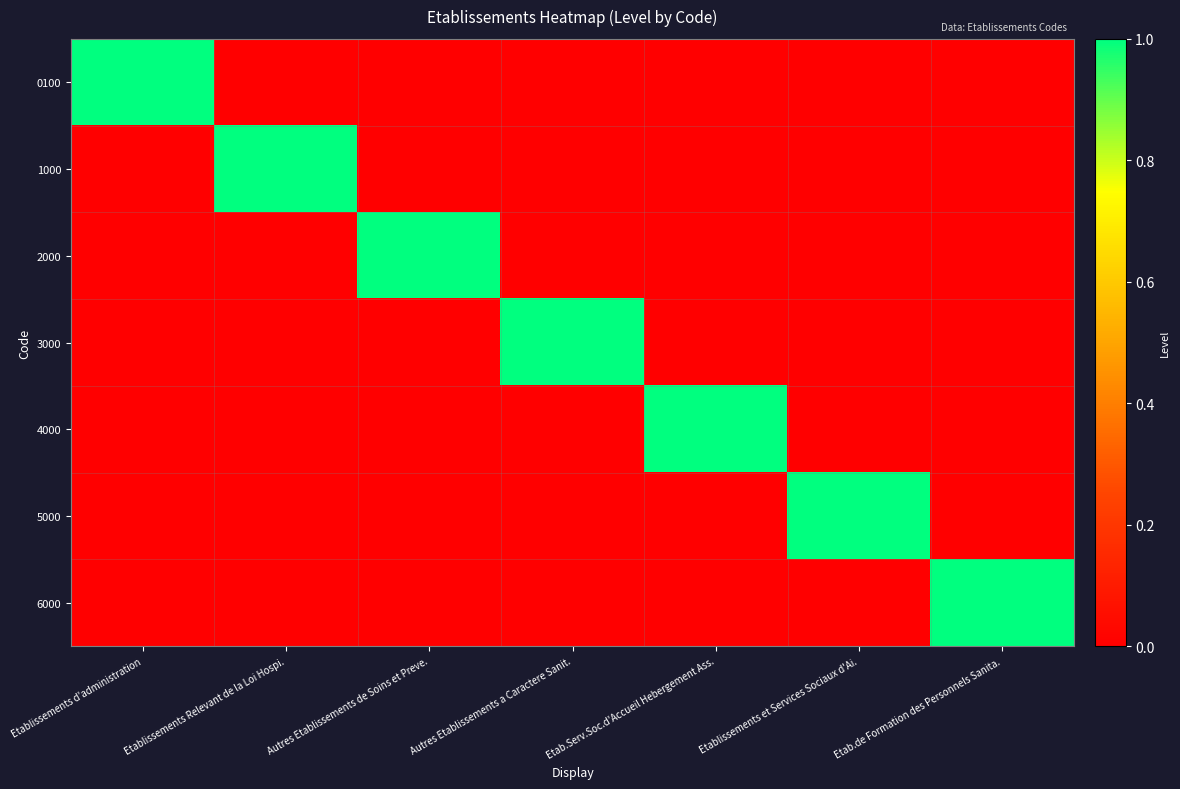

At how many categories does at least one series exceed 0?

7